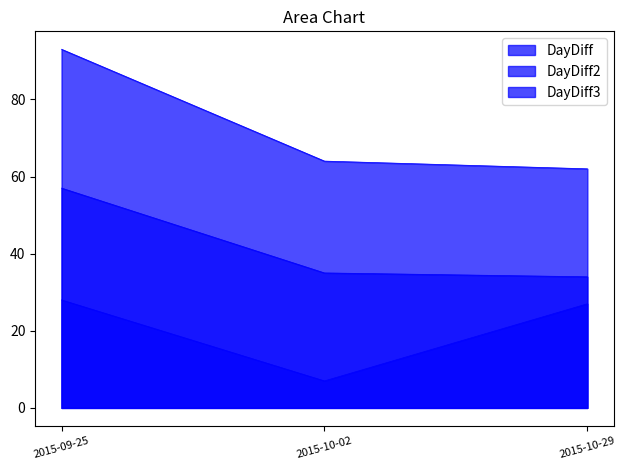

How many categories are shown in the chart?

3